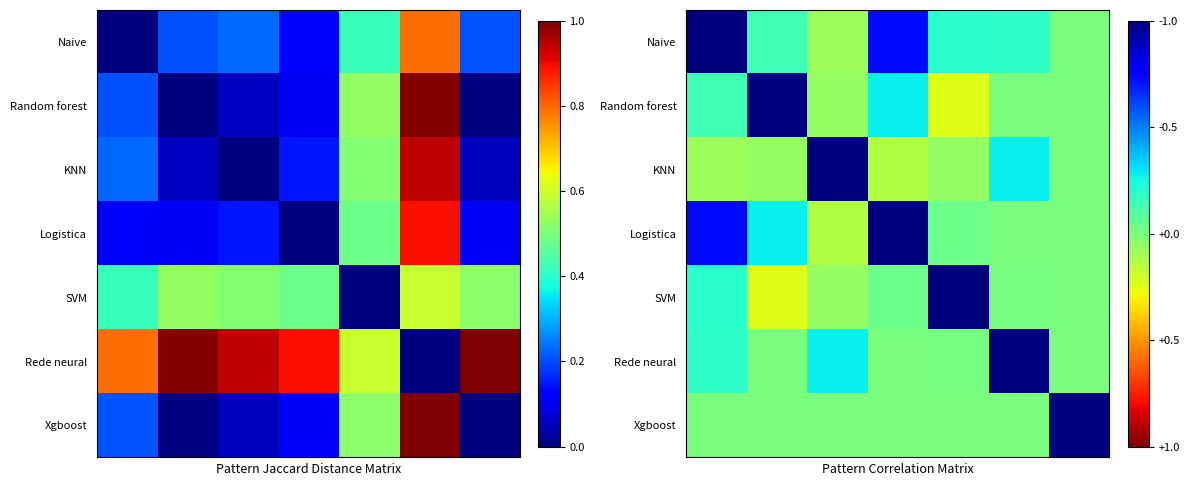

What is the difference between the highest and lowest values at 3?

1.1